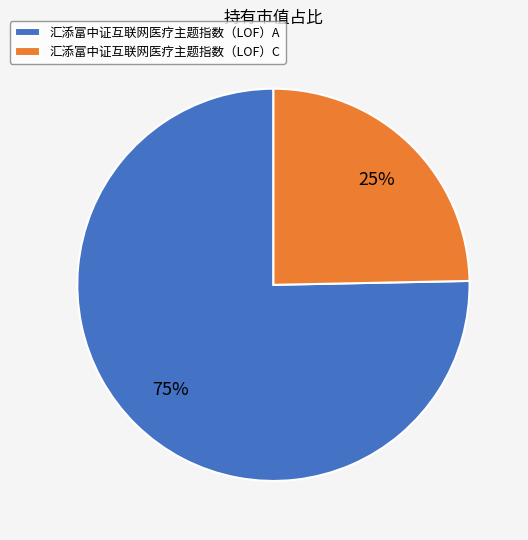

To the nearest percent, what portion does 汇添富中证互联网医疗主题指数（LOF）A represent?

75%